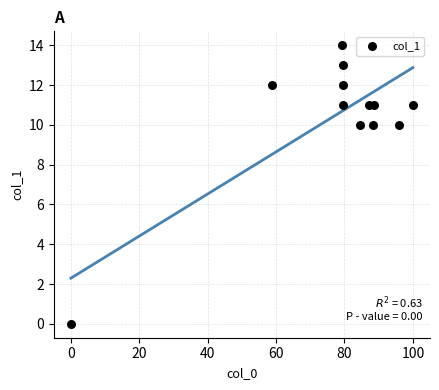

What is the range of Y values (max minus min)?

14